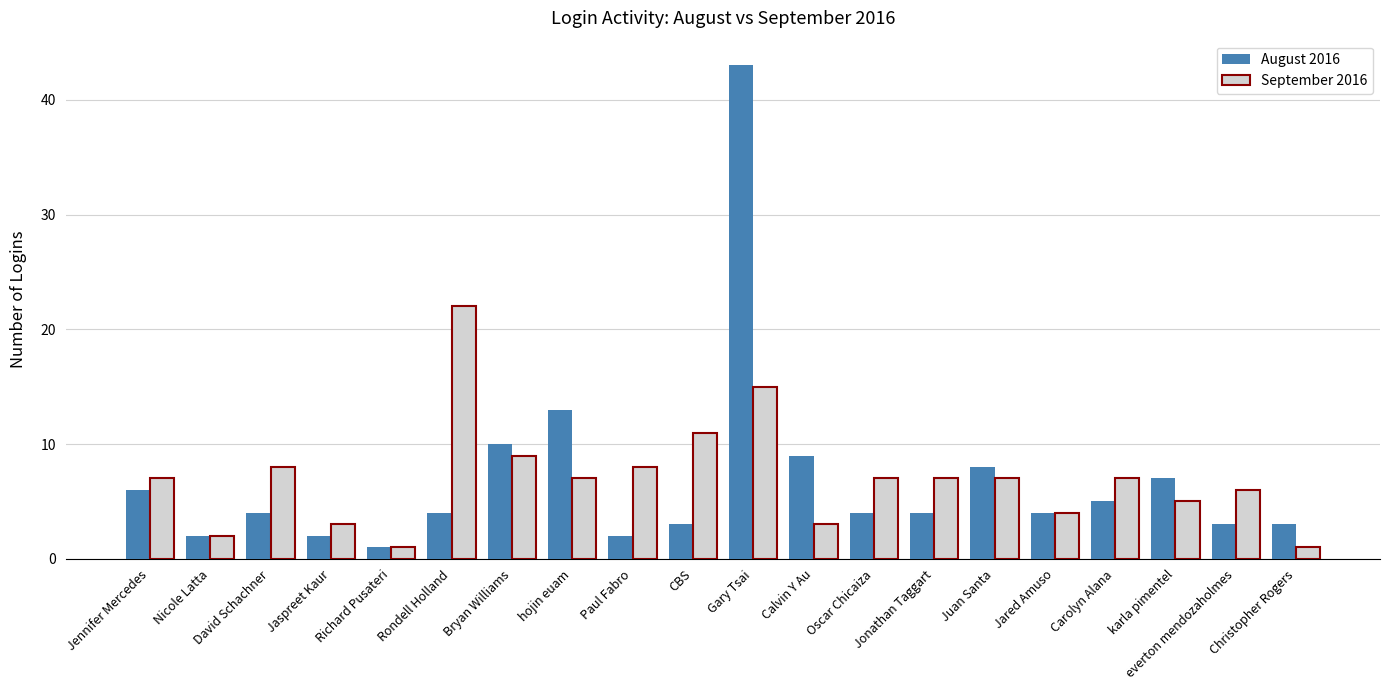

How many categories are shown in the chart?

20